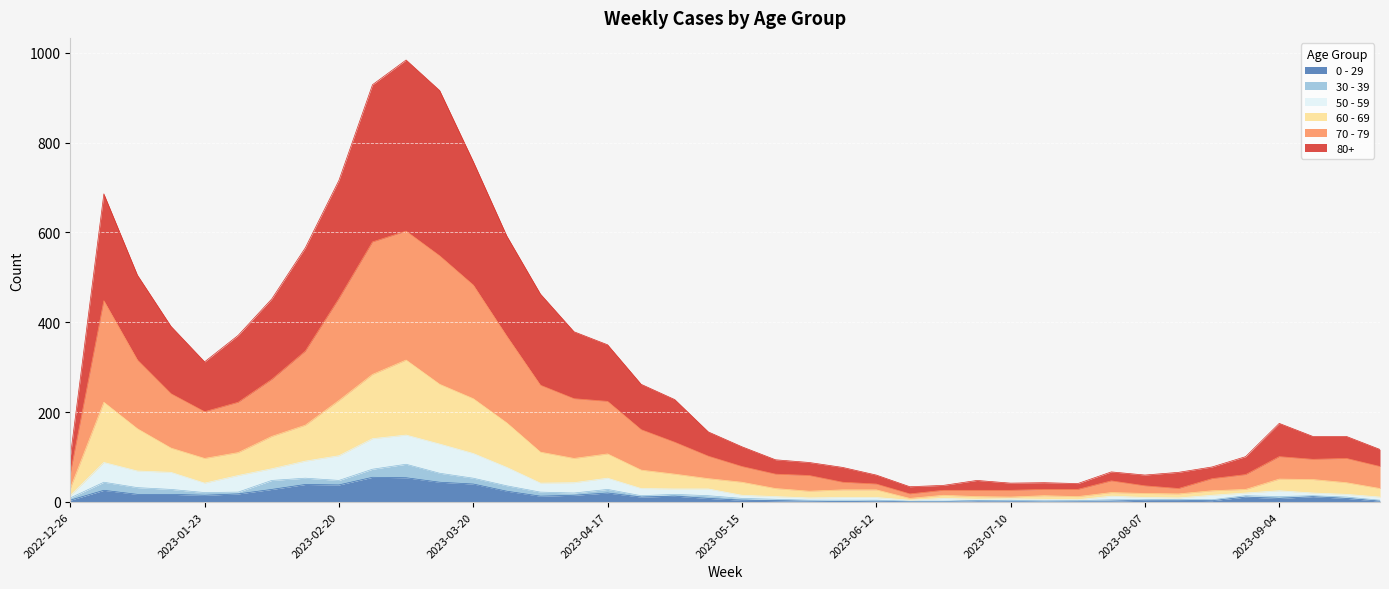

Does the chart display data point markers on the line(s)?

No